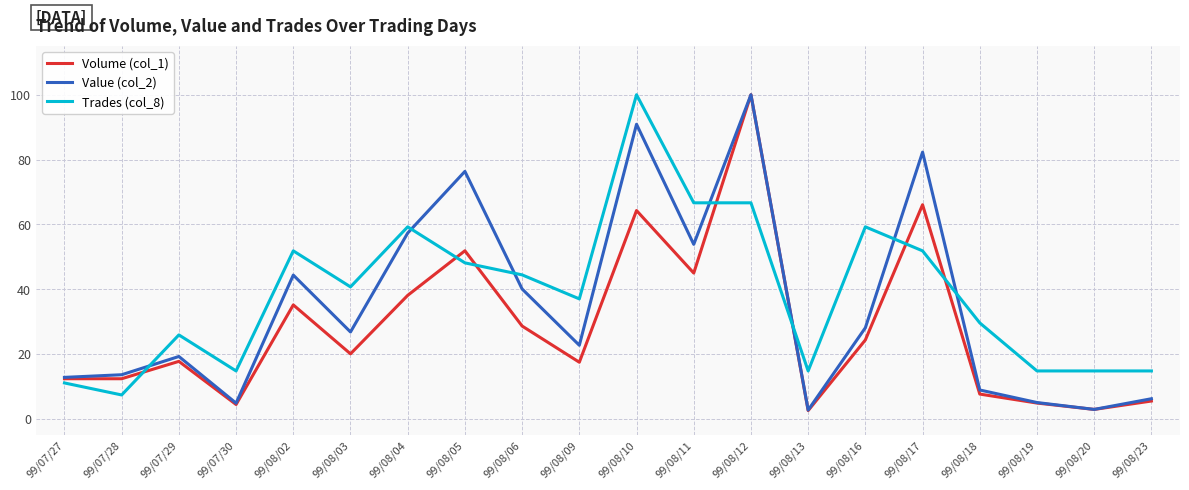

How many lines are shown in the chart?

3